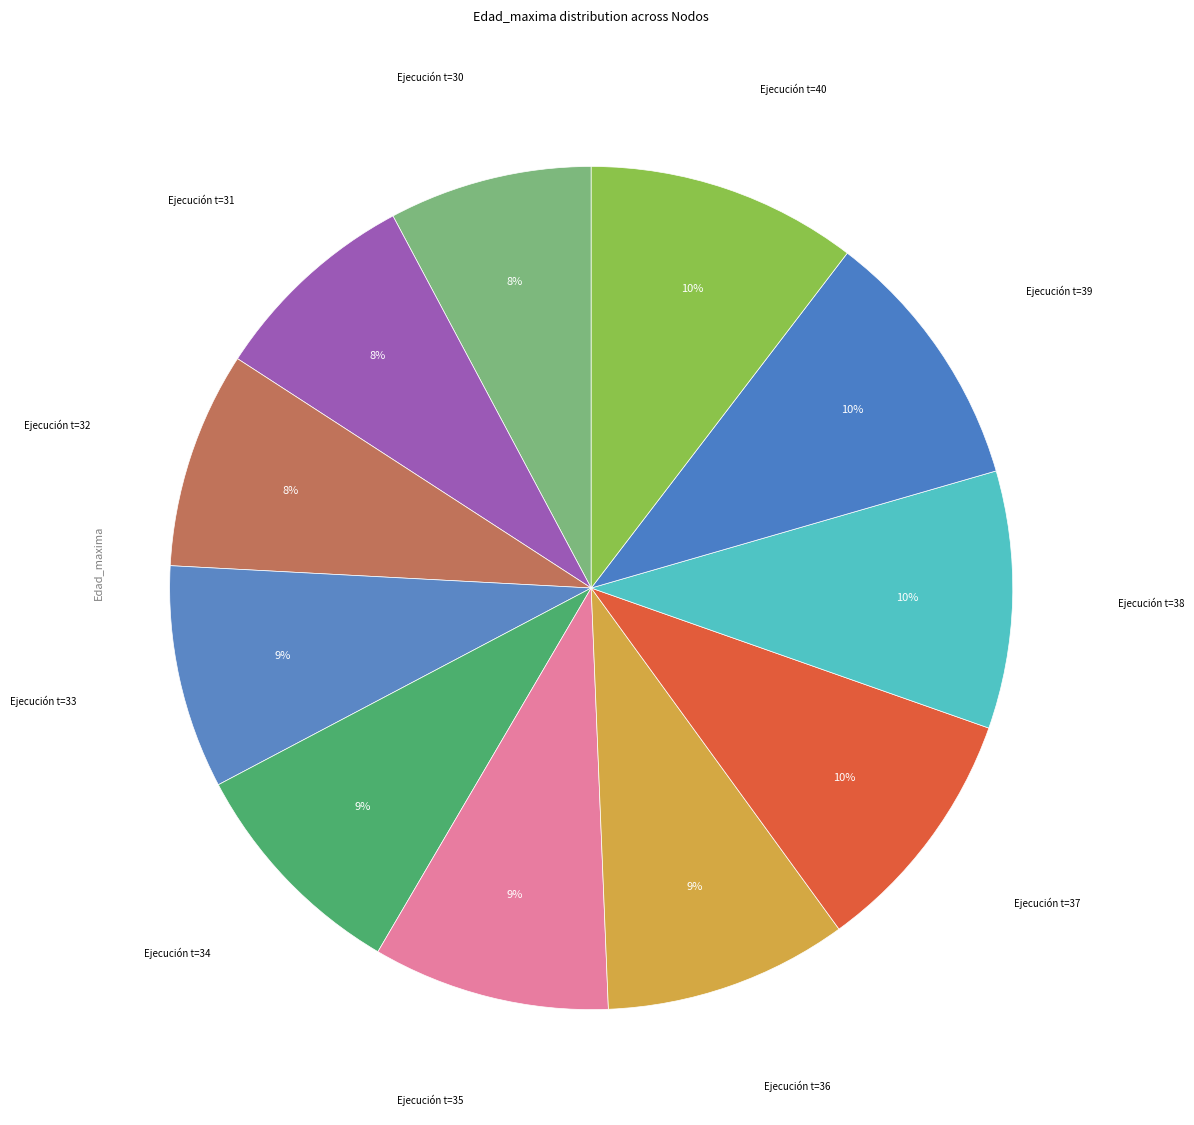

To the nearest percent, what portion does Ejecución t=30 represent?

8%